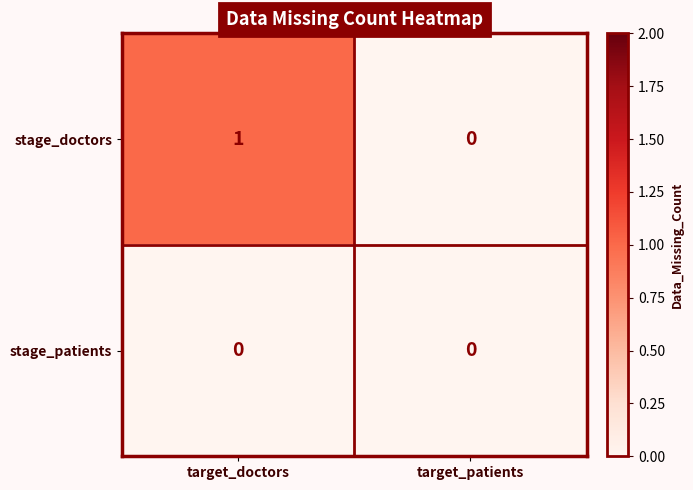

How many distinct data groups are displayed?

2